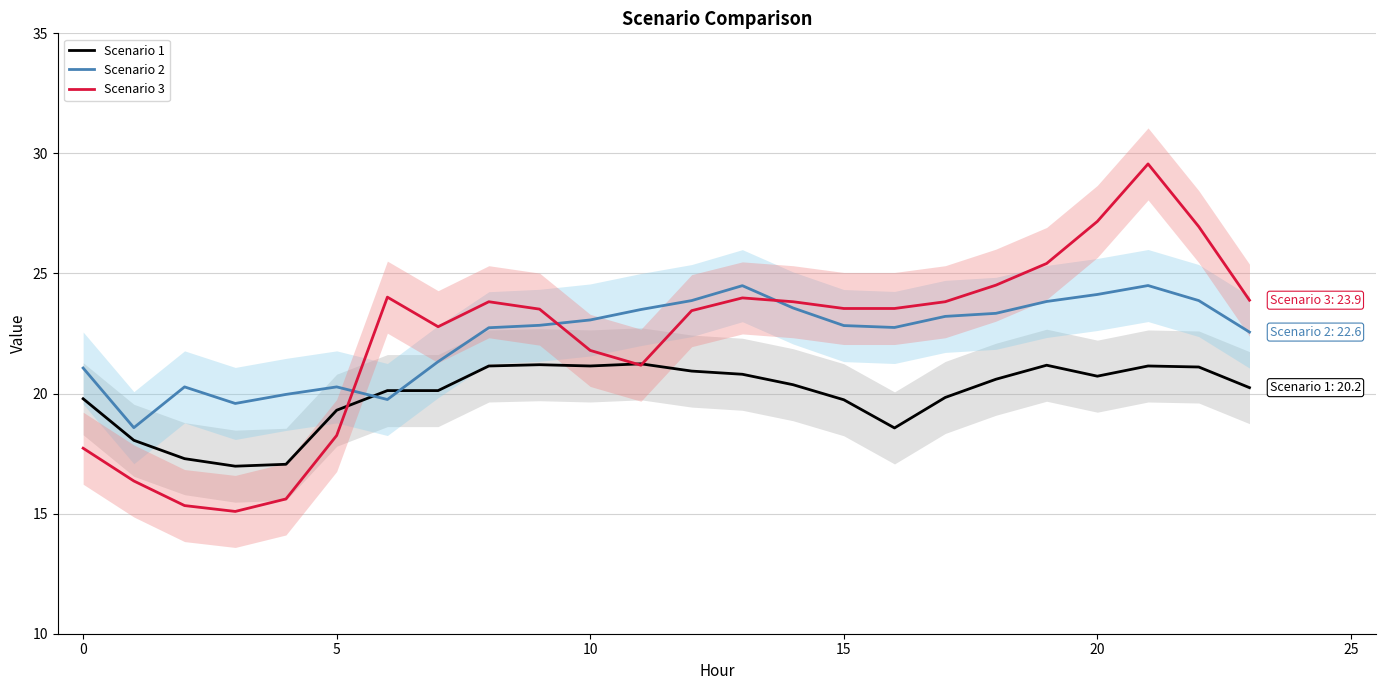

What is the sum of all Scenario 2 values?

535.9